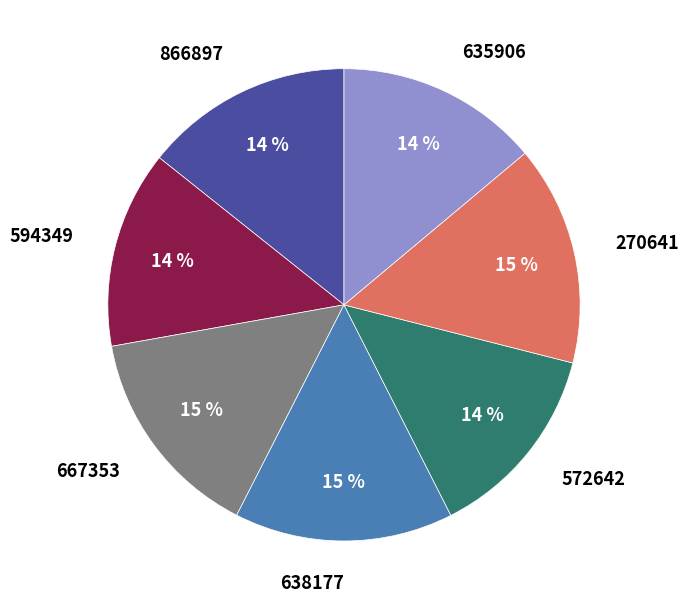

To the nearest percent, what percentage of the pie is 635906?

14%